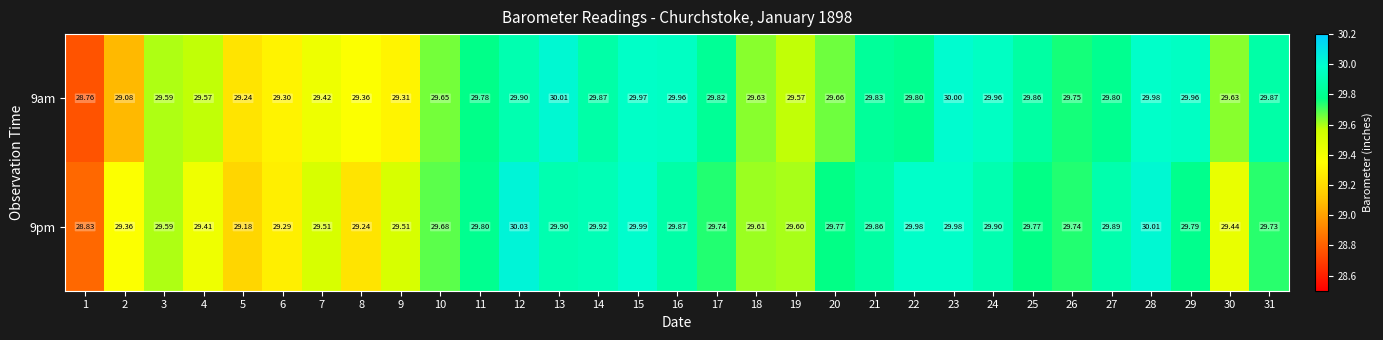

Is the value of 9pm at 5 greater than the value of 9am at 7?

No